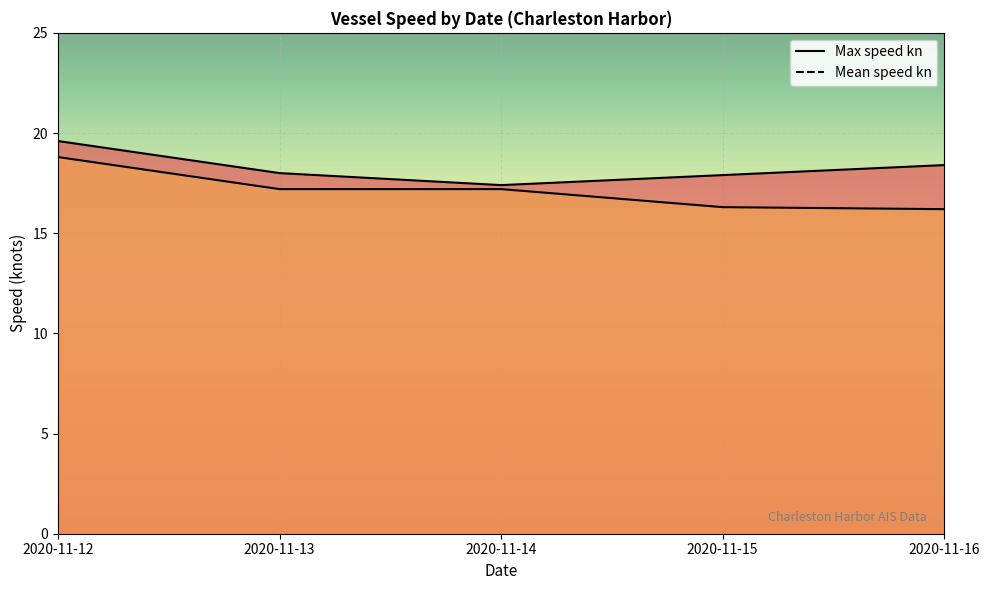

What is the difference between the highest and lowest values at 2020-11-13?

0.8